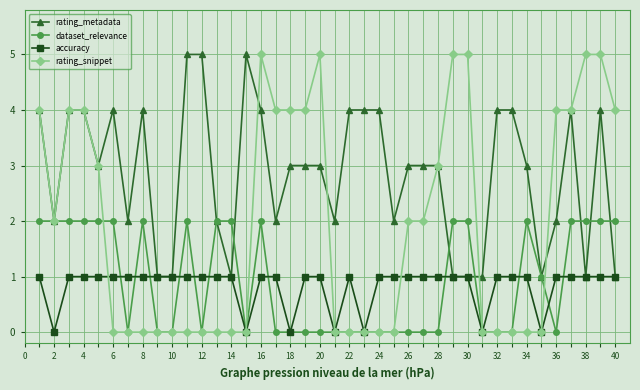

True or false: rating_metadata has more than 0 interior local peaks.

True